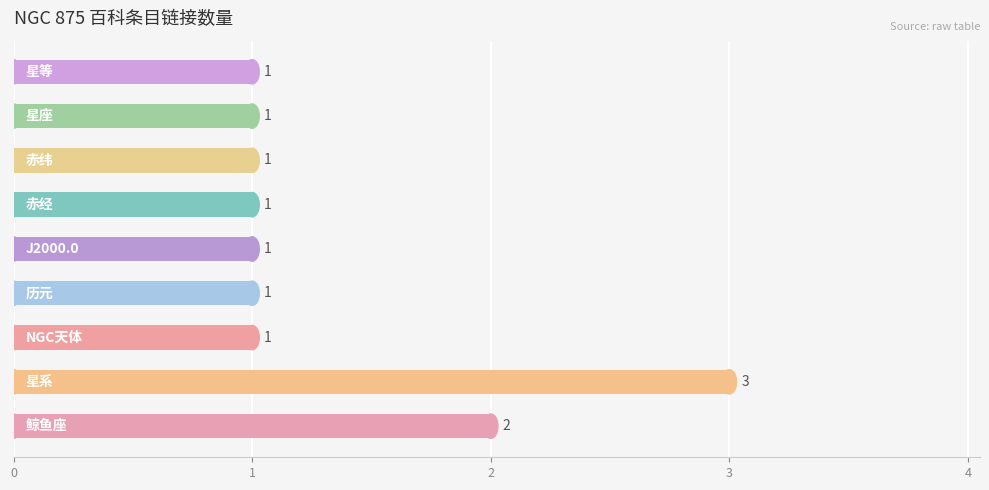

What is the sum of all values?

12